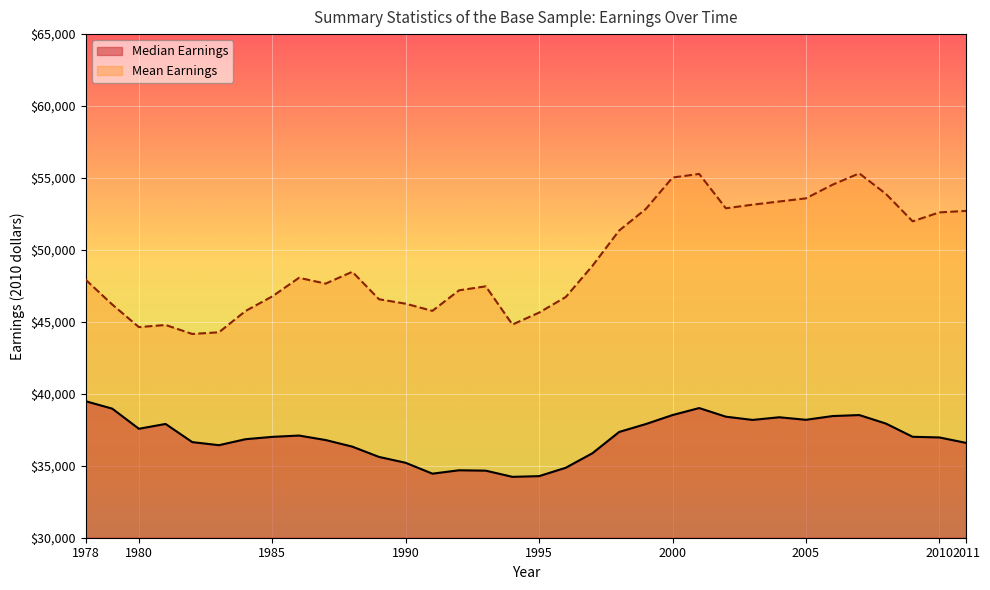

True or false: Mean Earnings and Median Earnings cross at least once.

False